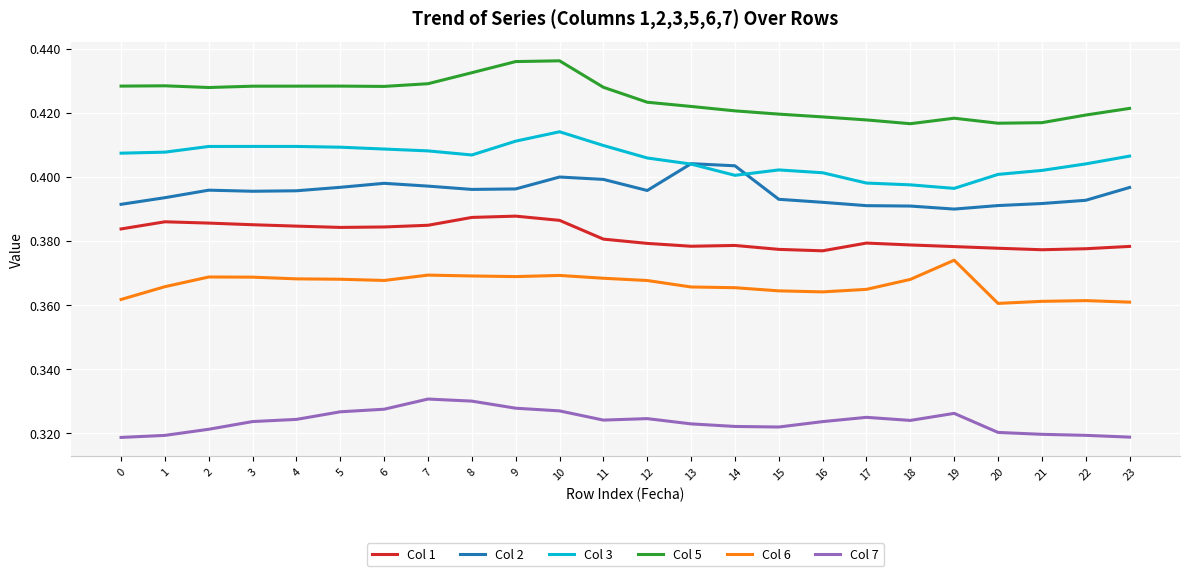

What is the total value across all series at 0?

2.3